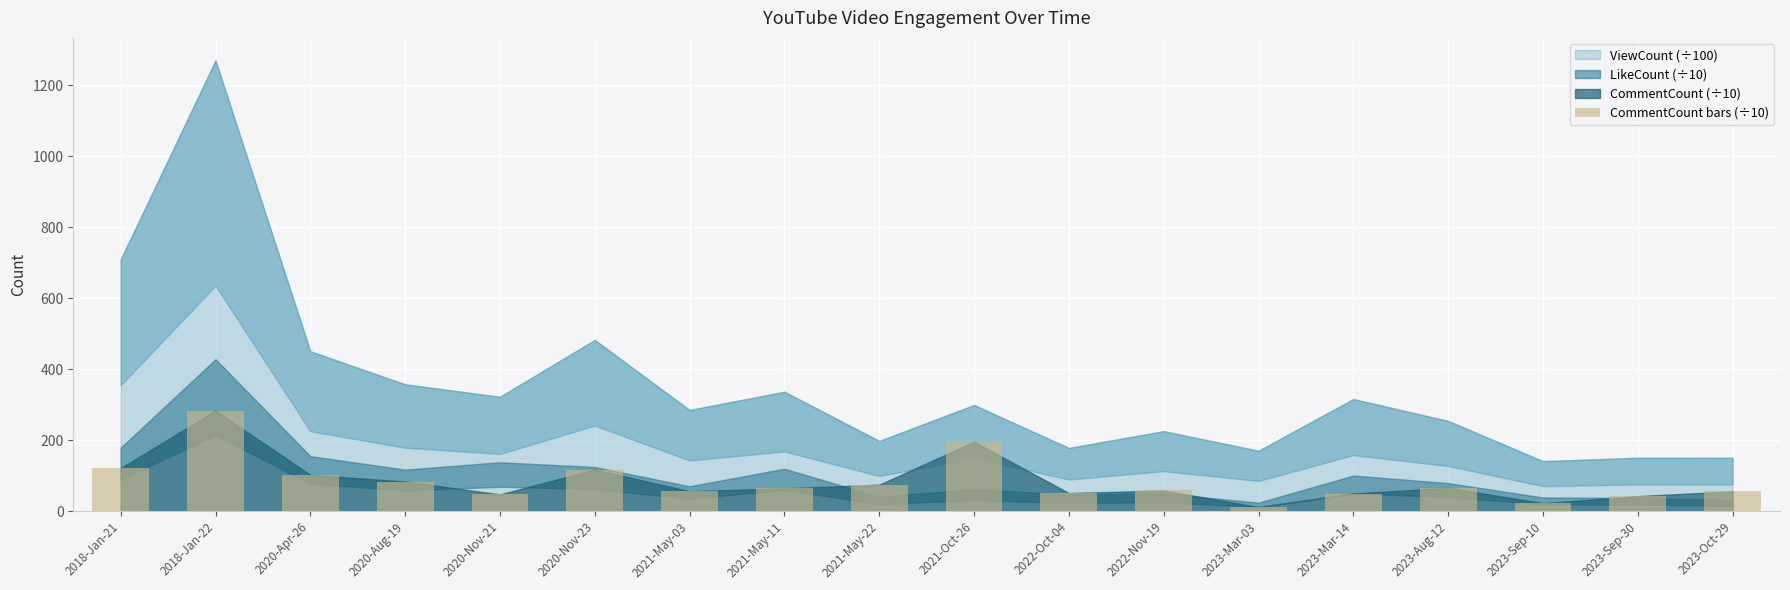

What is the sum of all values?

1501.9